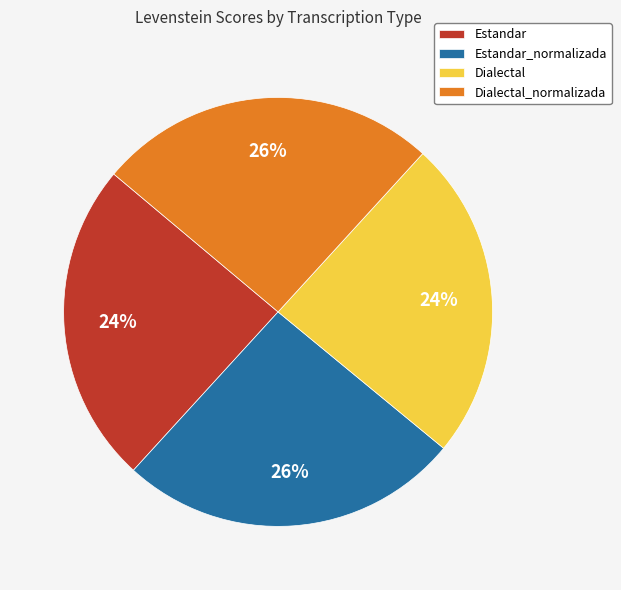

True or false: Dialectal accounts for 24% of the total.

True